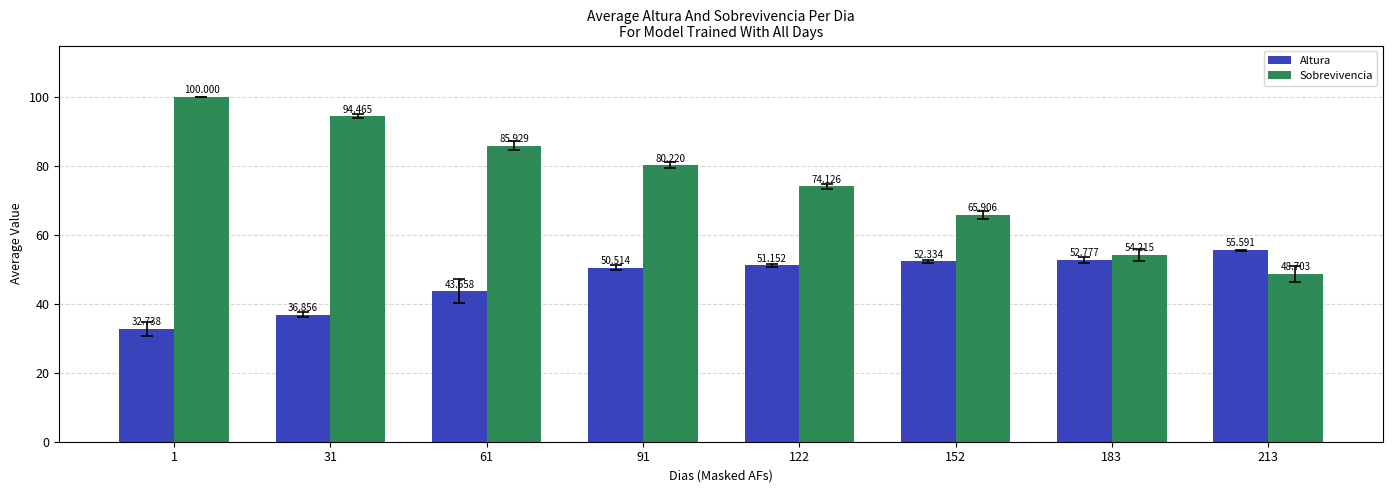

How many values in the Altura series are below 51?

4